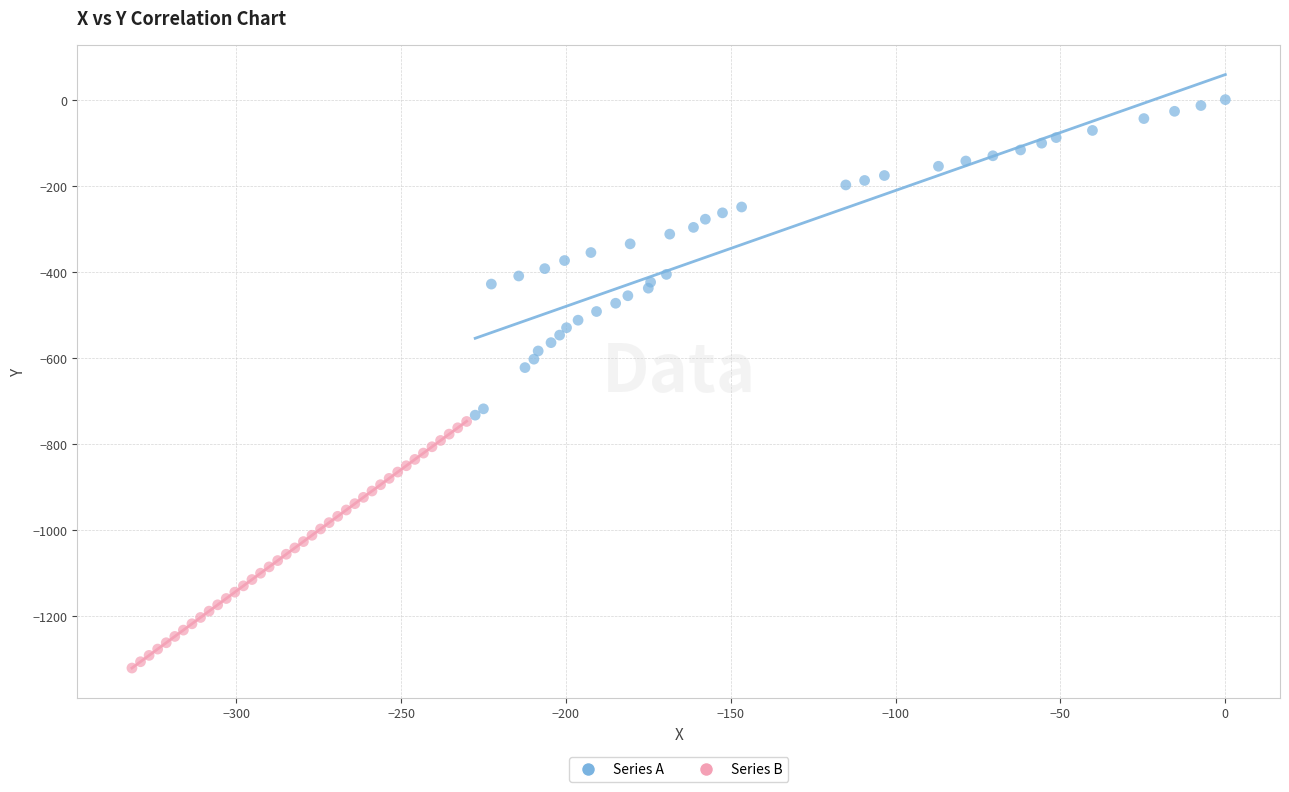

Which series has the widest spread of Y values?

Series A